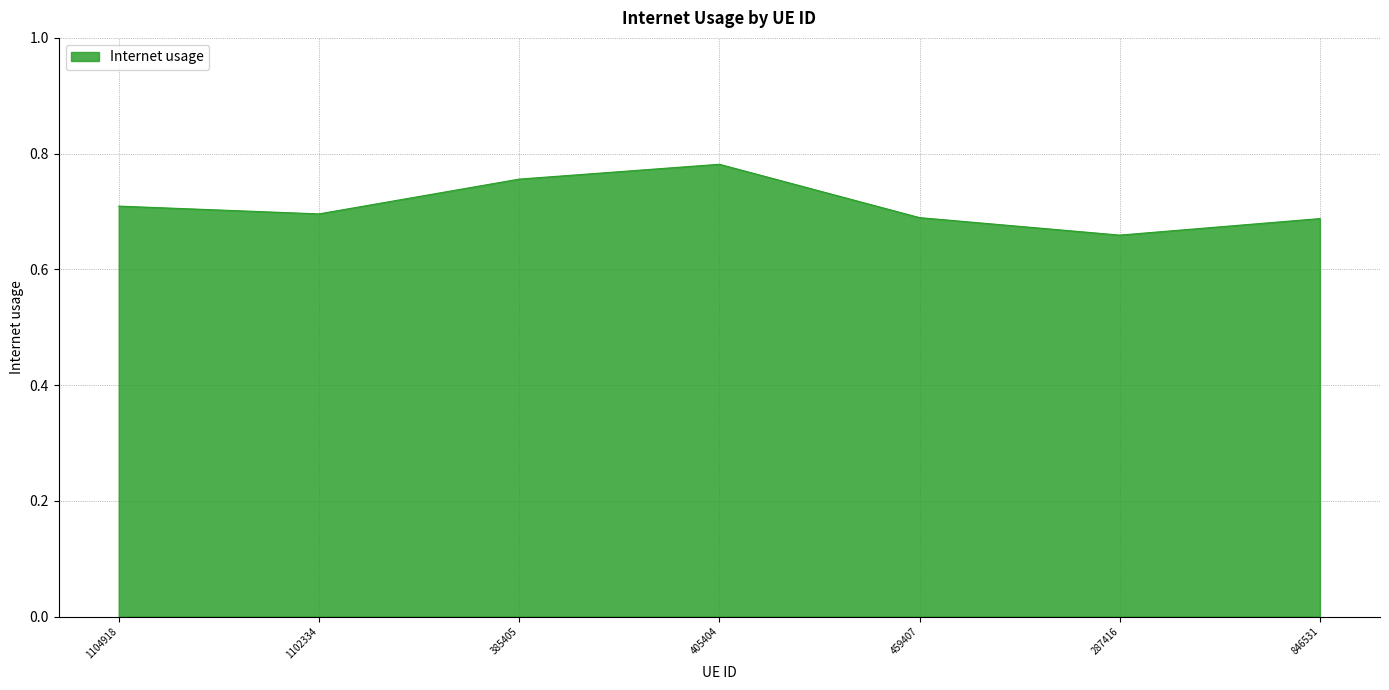

What position from the right is 405404?

4